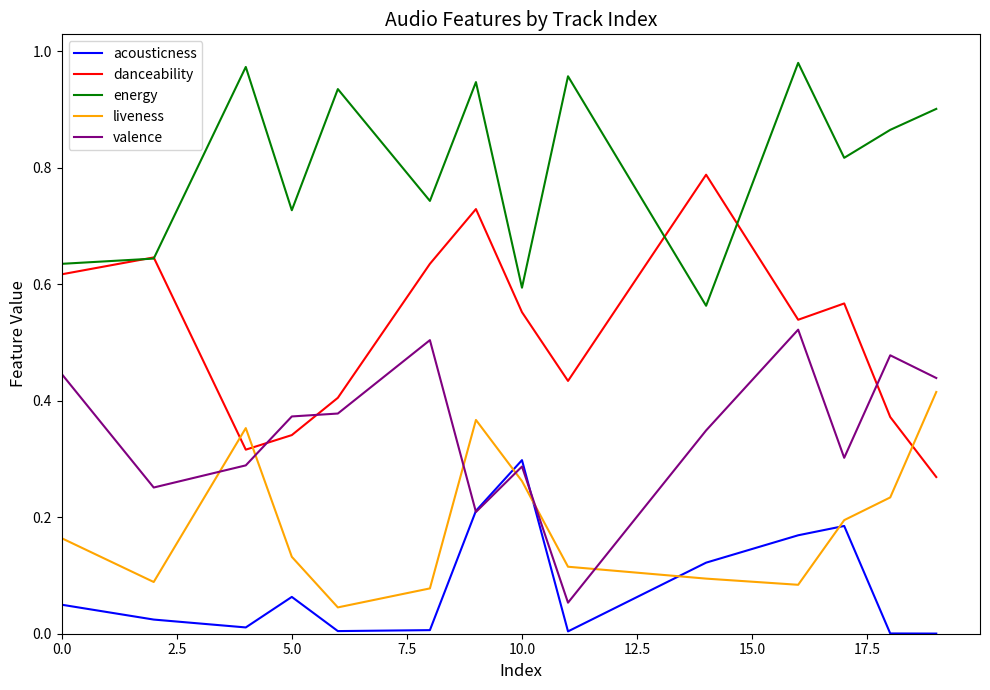

Which series has the largest total across all categories?

energy